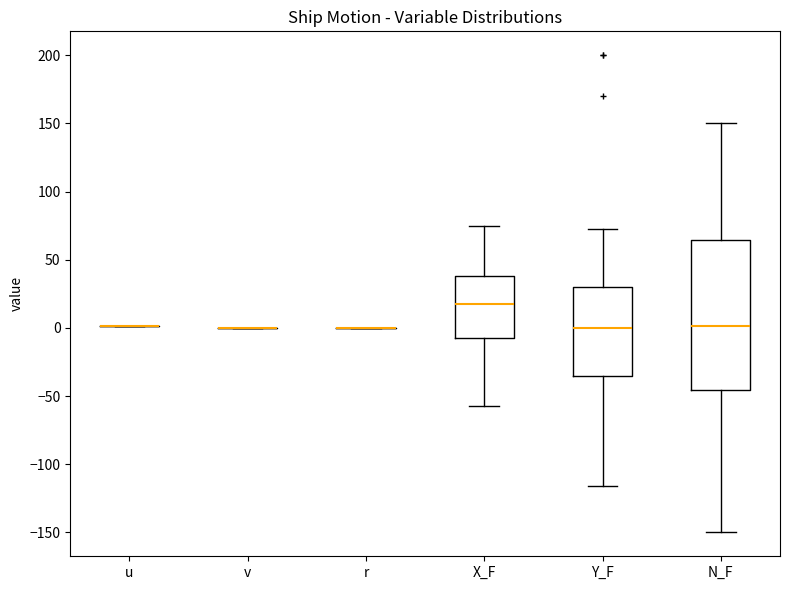

Reading left to right, transcribe this box plot: for each box, give where its median line is, the range the box spans, and where its two whiskers end, as read against the y-axis. The values are not printed on the chart, so give them approximately, as read against the axis.

u: box collapsed to a line at 0, whiskers 0 to 0
v: box collapsed to a line at 0, whiskers 0 to 0
r: box collapsed to a line at 0, whiskers 0 to 0
X_F: median 20, box -5 to 40, whiskers -55 to 75
Y_F: median 0, box -35 to 30, whiskers -115 to 70
N_F: median 0, box -45 to 65, whiskers -150 to 150